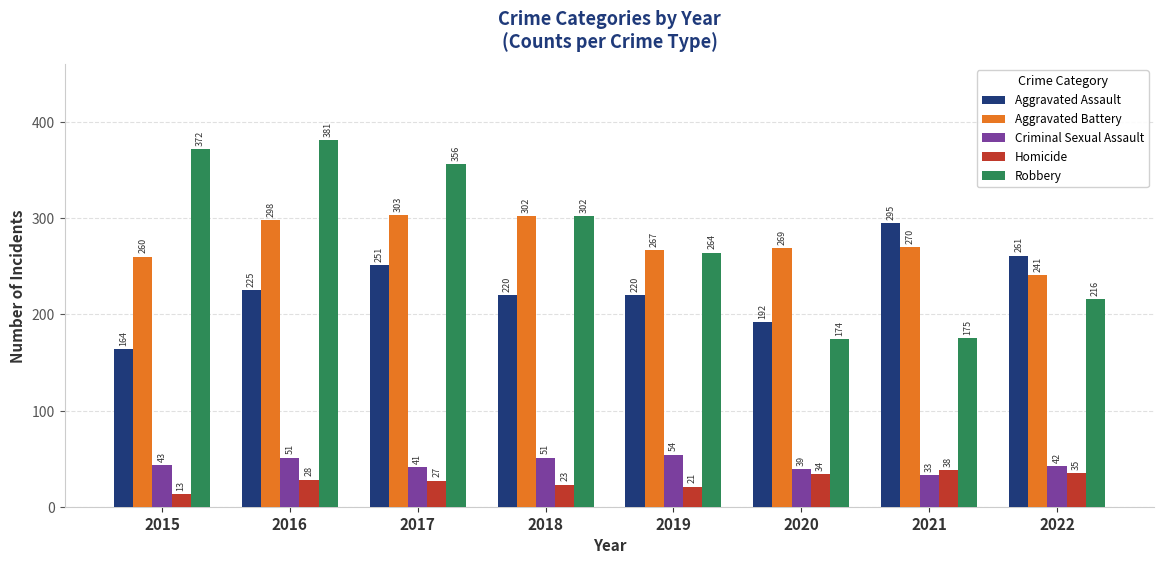

What is the lowest value of the Aggravated Assault series?

164